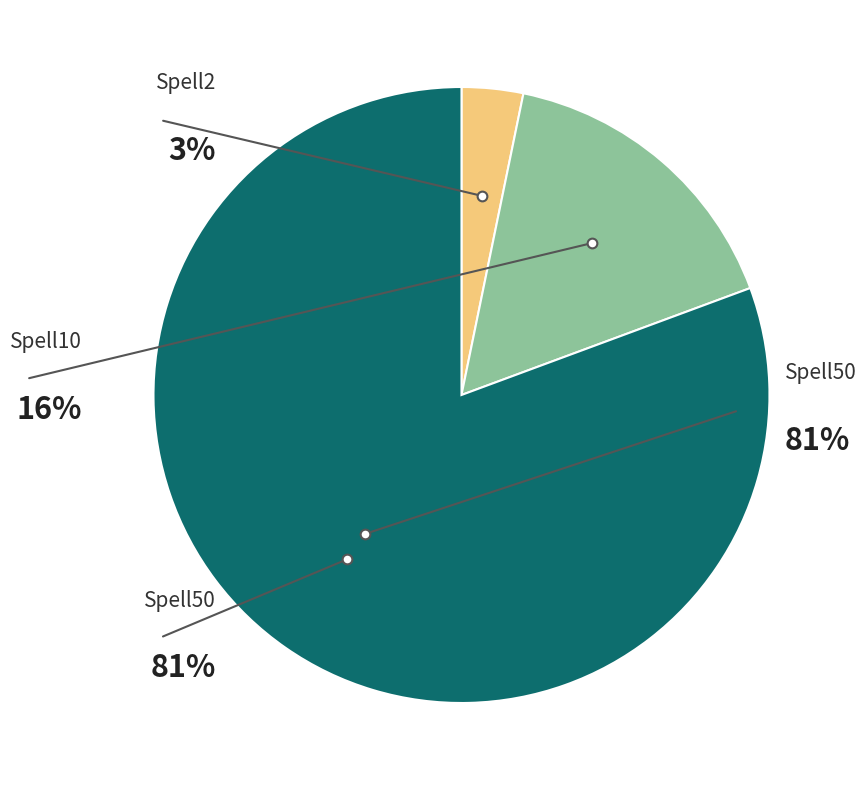

To the nearest percent, what is the average slice percentage?

33%